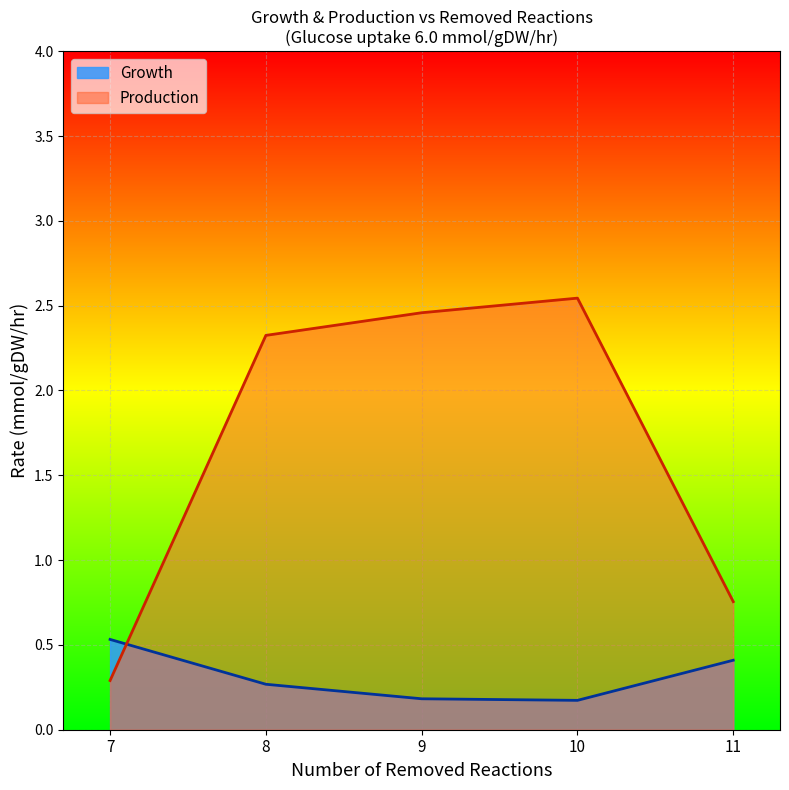

What is the minimum value for Production?

0.3